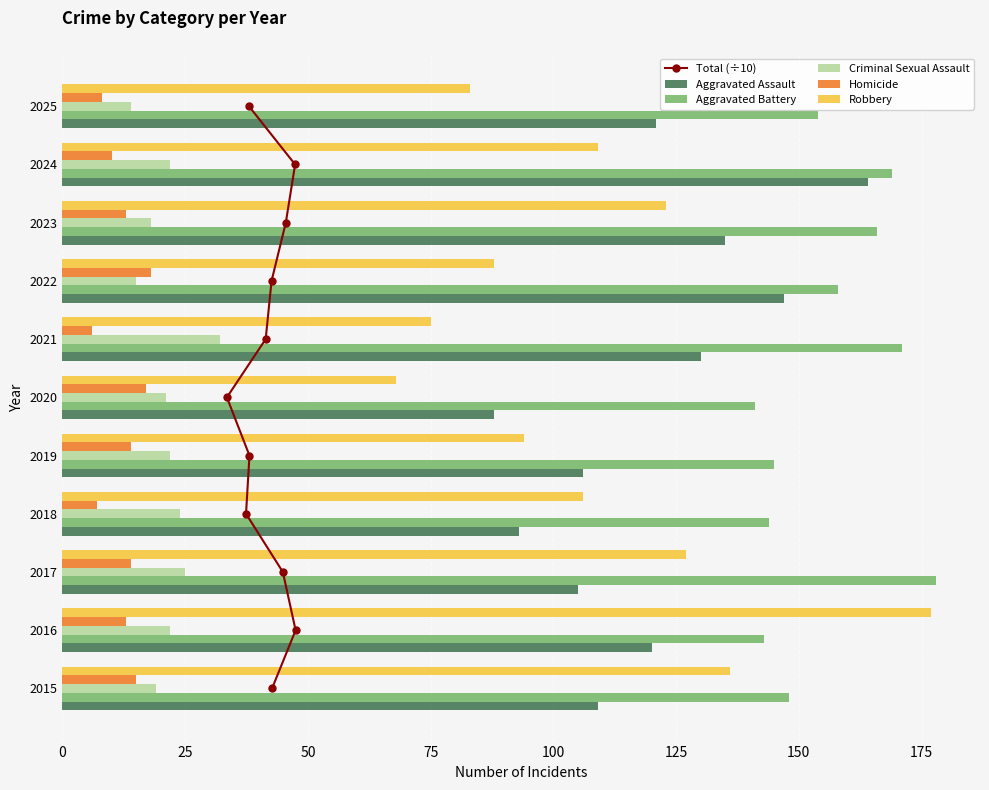

How many data points does each series have?

11